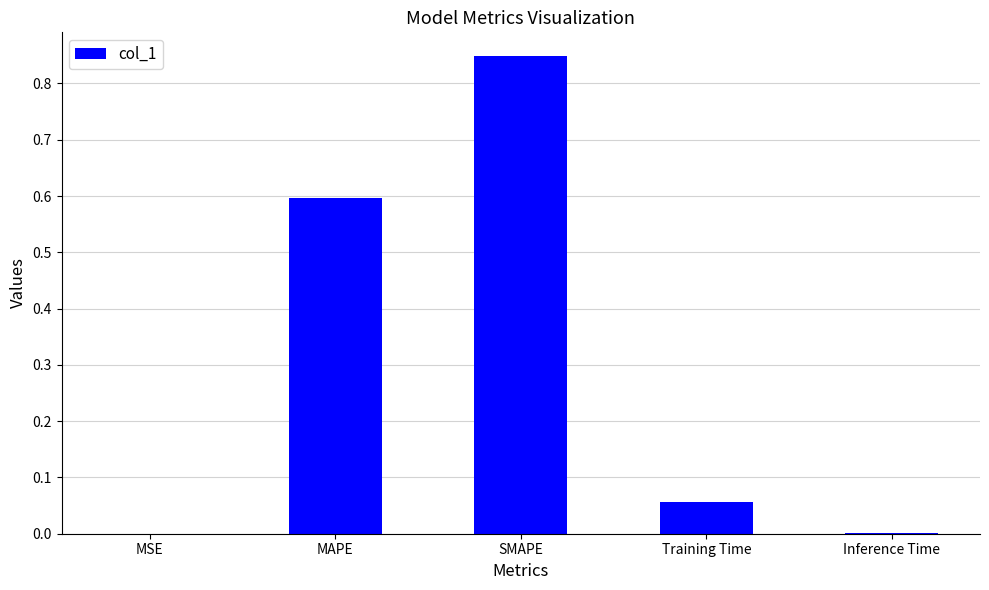

How many data points does each series have?

5